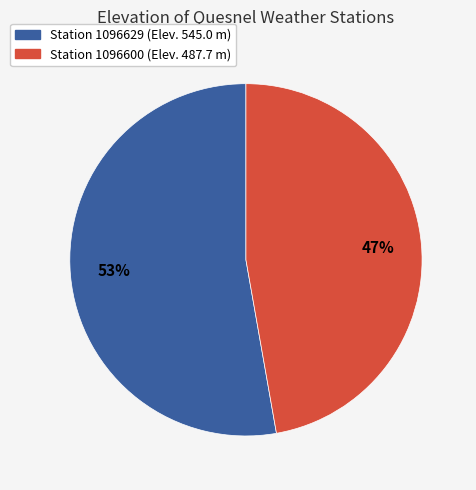

How many segments does this pie chart have?

2